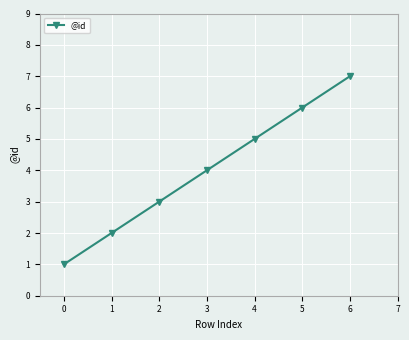

Which label corresponds to the largest value in the chart?

6